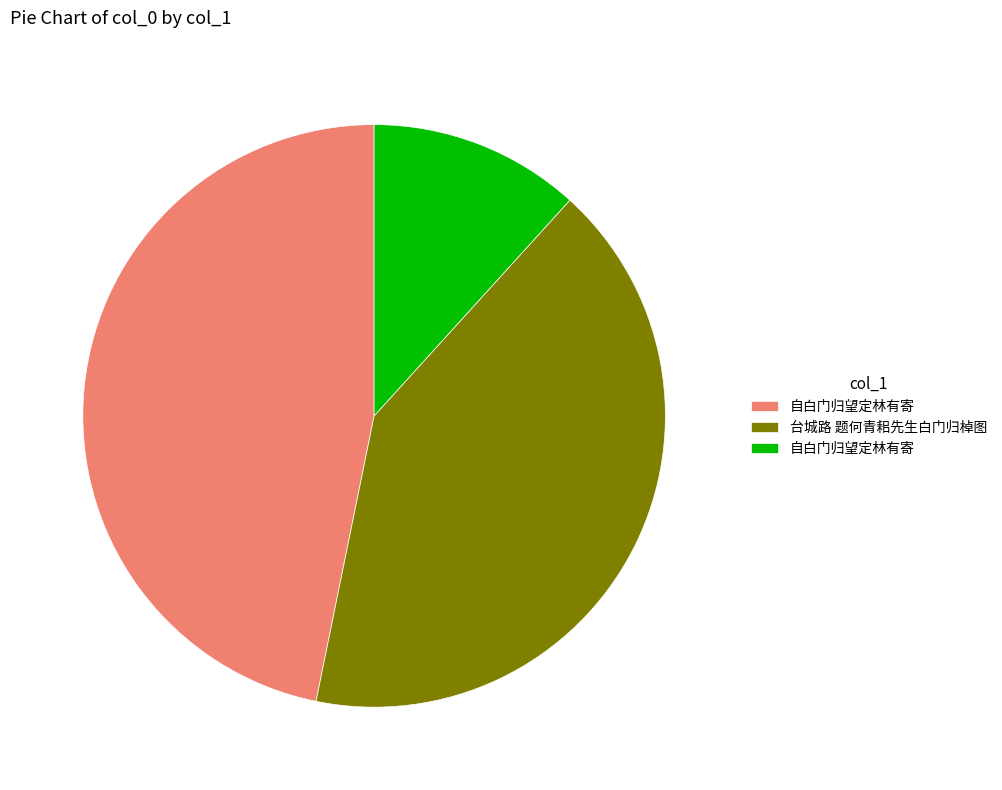

Is there a majority slice in this chart?

No